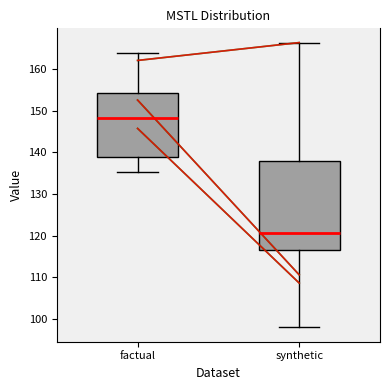

Which box's median line is the highest?

factual